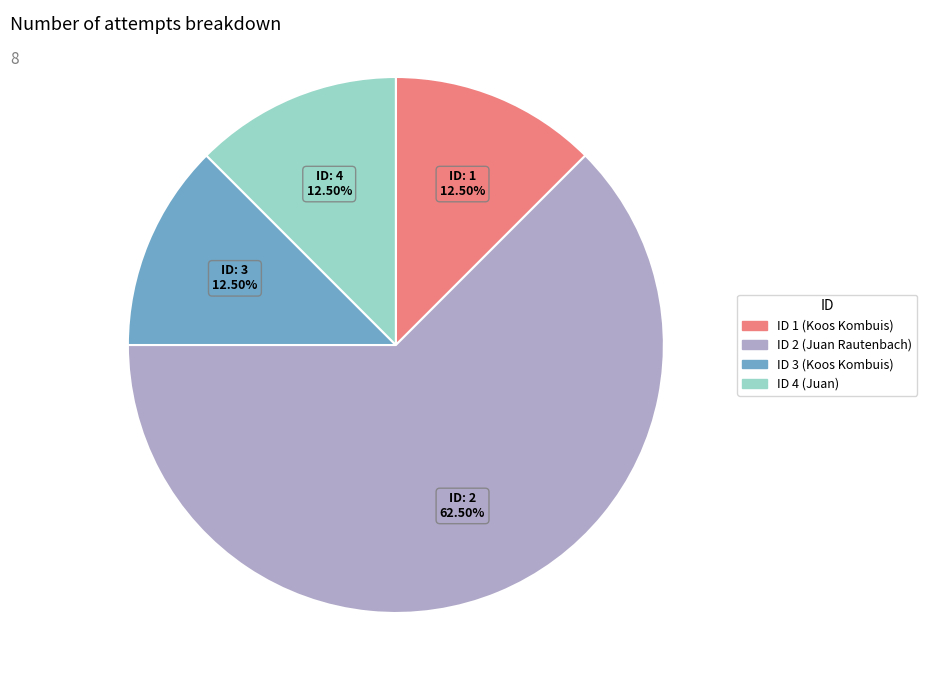

Is there any slice that represents more than half of the pie?

Yes